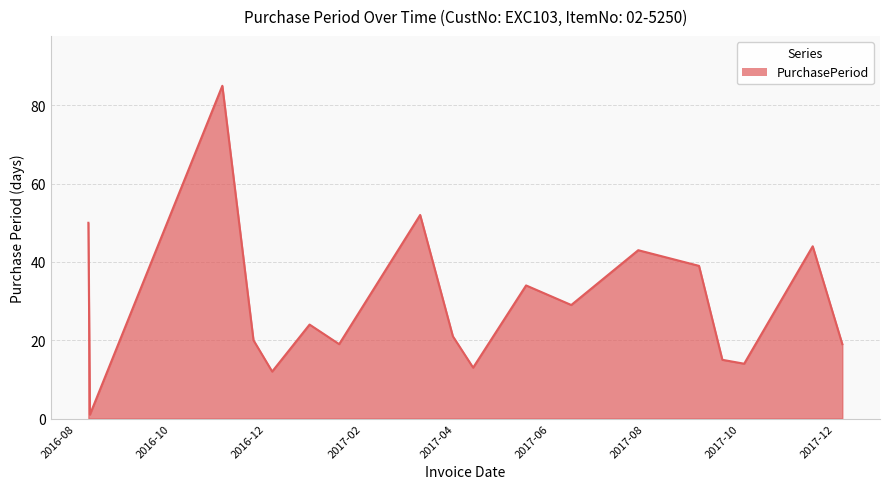

What is the average value?

30